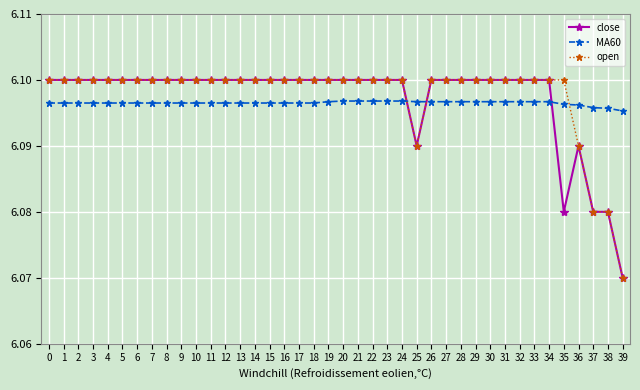

True or false: close has a value of 1.7 at 18.

False